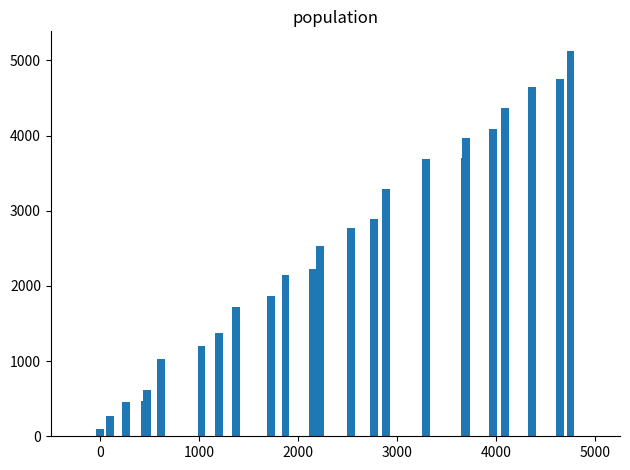

What is the value of the 19th bar from the left?

3965